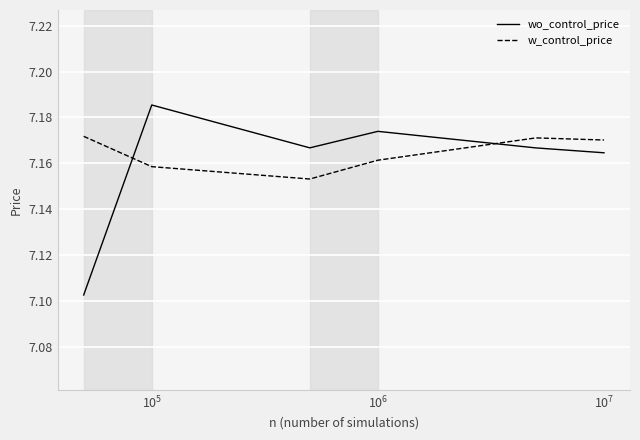

How many intersections are there between w_control_price and wo_control_price?

2